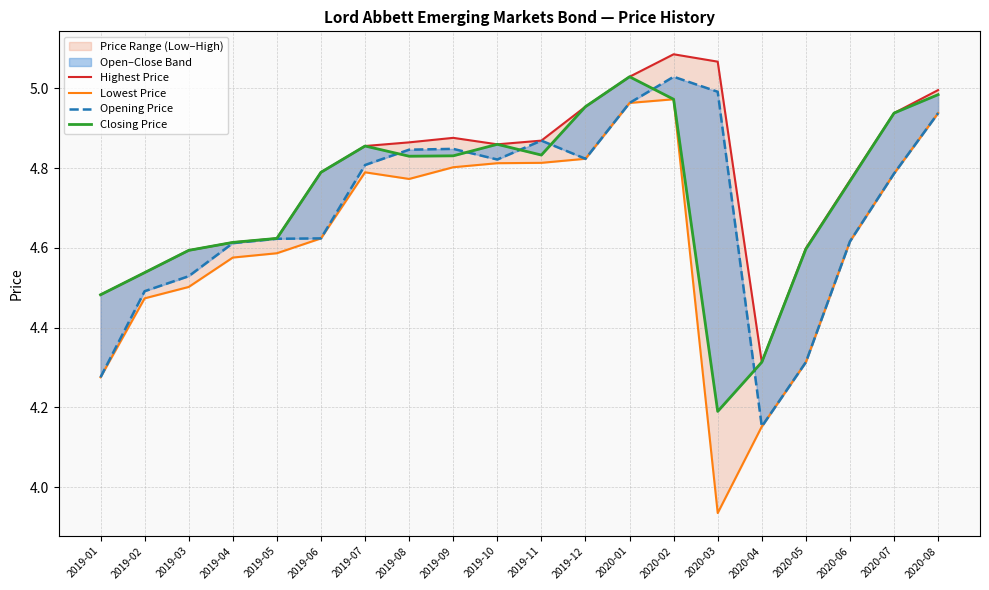

Between 2019-02 and 2019-10, which series saw the biggest shift?

Lowest Price